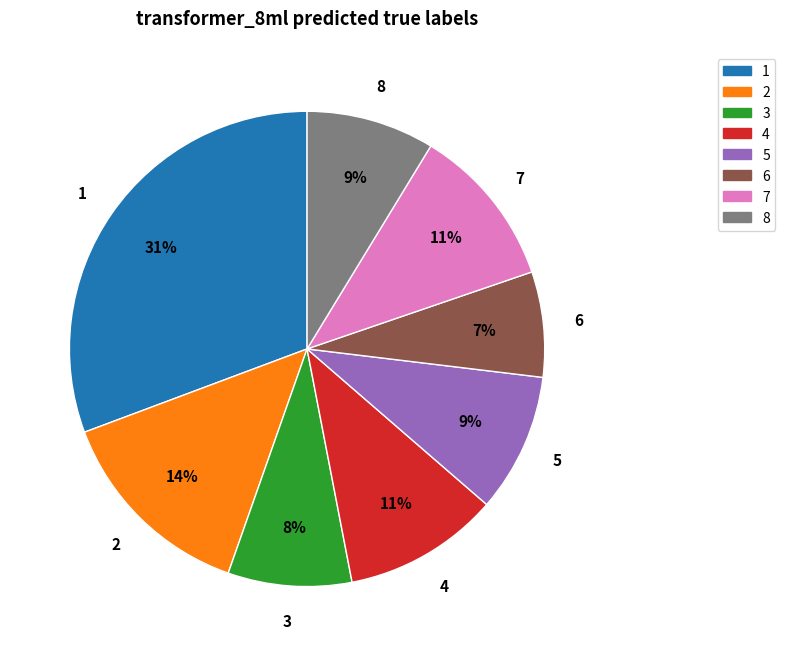

To the nearest percent, what is the difference between the largest and smallest slice percentages?

24%